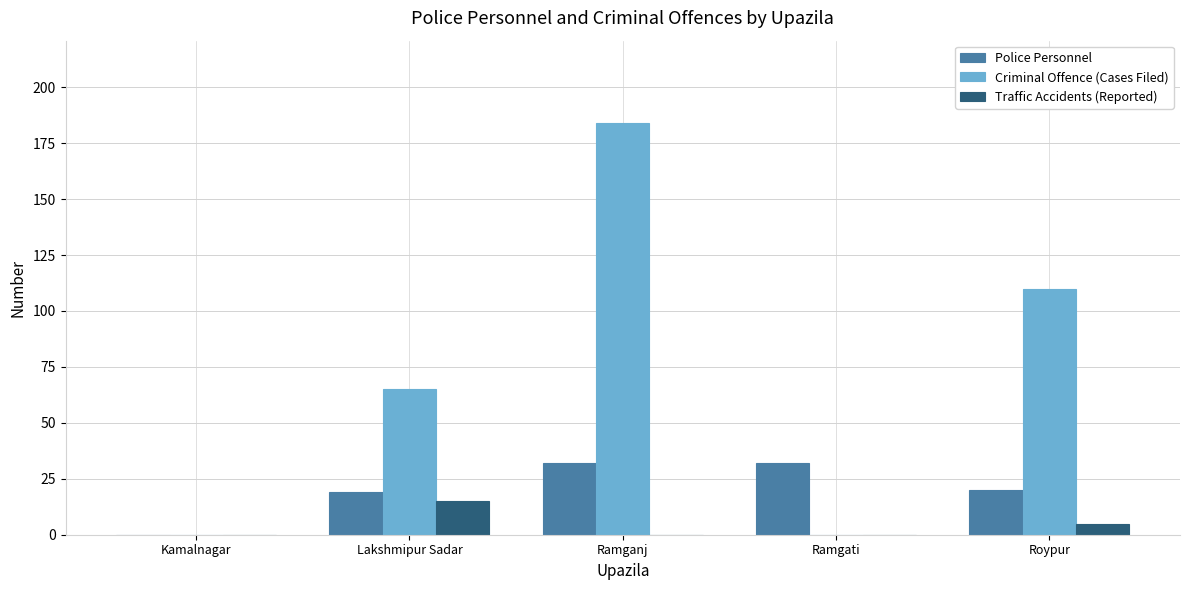

How many categories are shown in the chart?

5